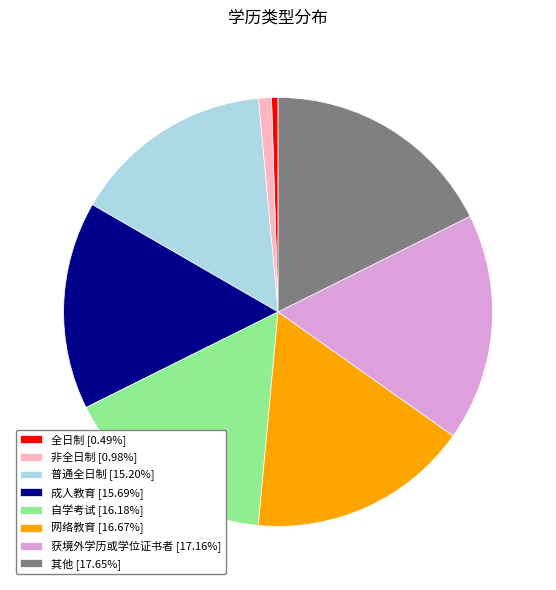

Does 非全日制 account for over 50% of the chart?

No